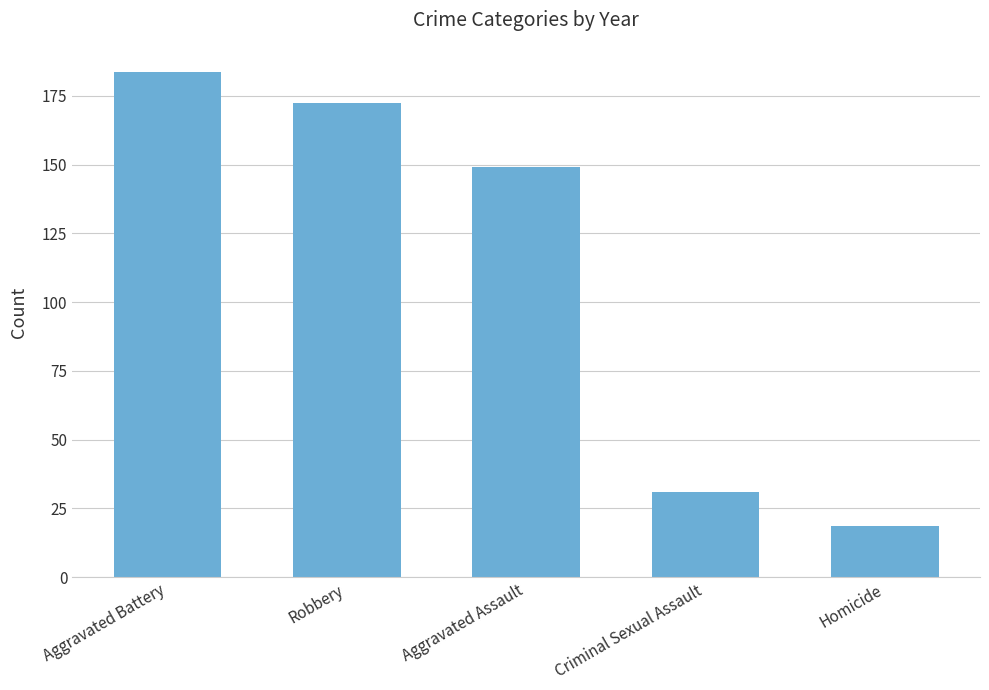

The chart shows a value of 288.9 at Robbery. True or false?

False